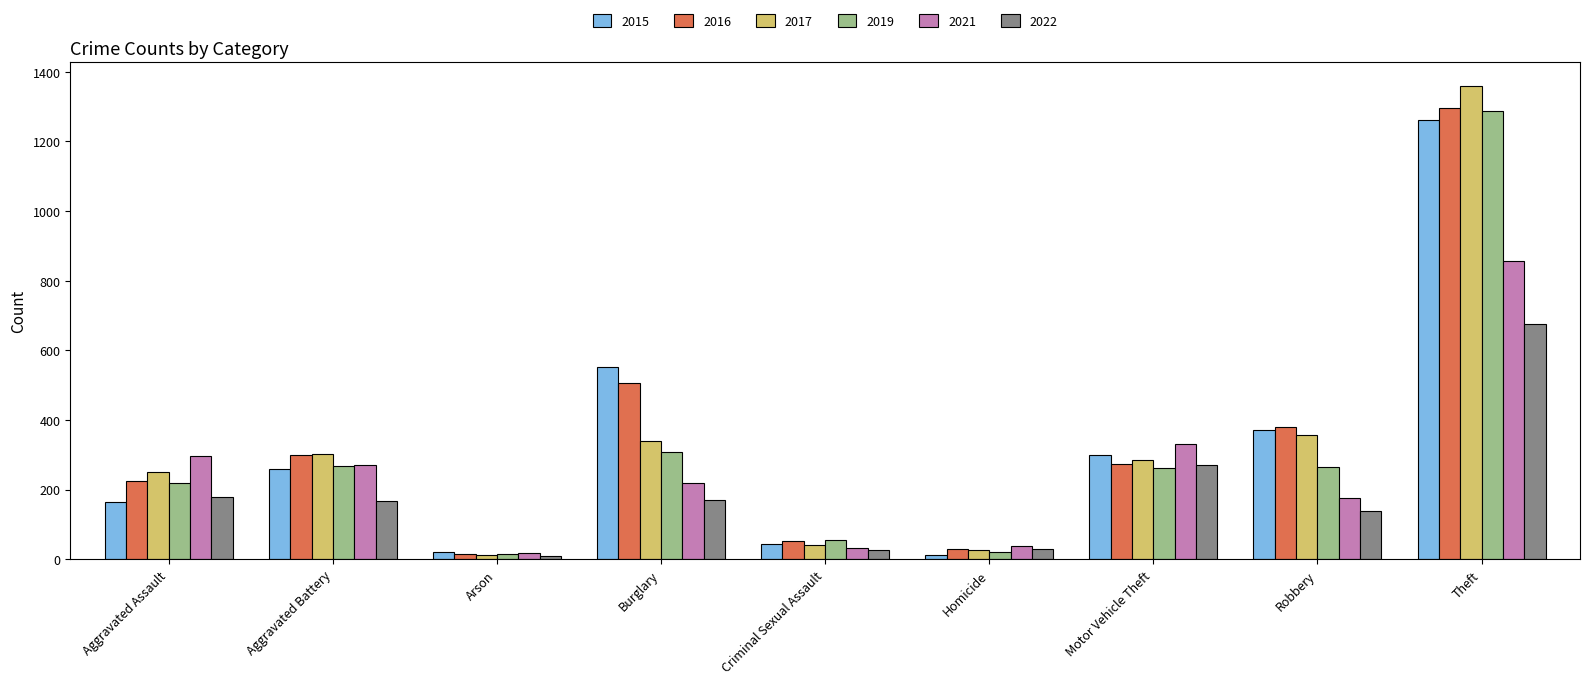

What is the maximum value for 2021?

856